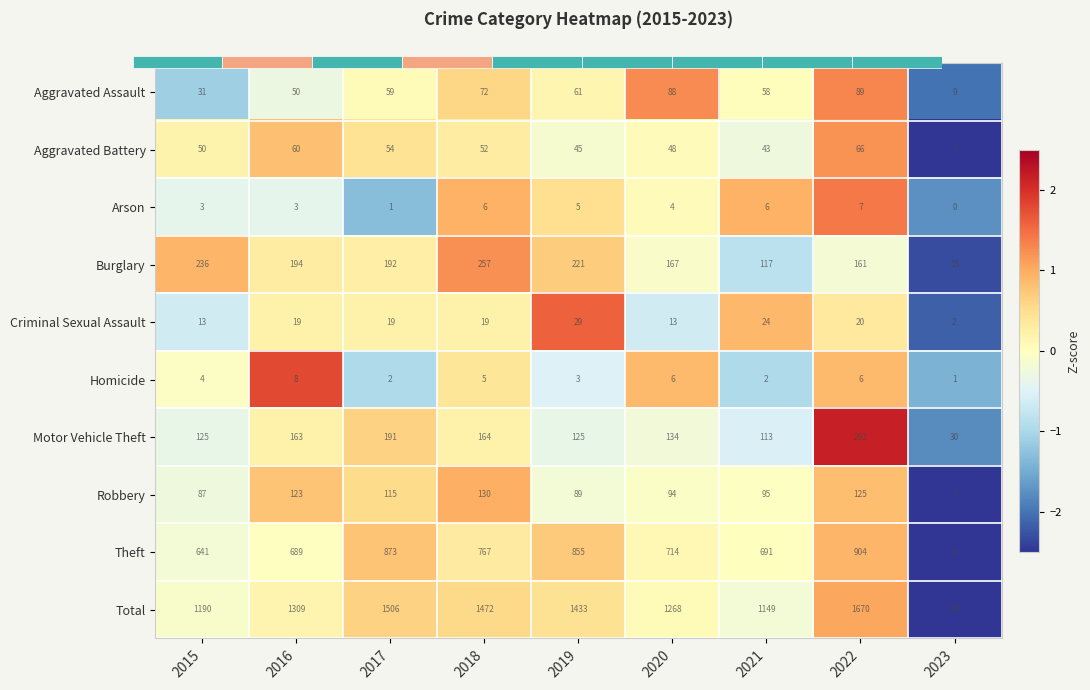

What is the total value across all series at 2023?

-21.8